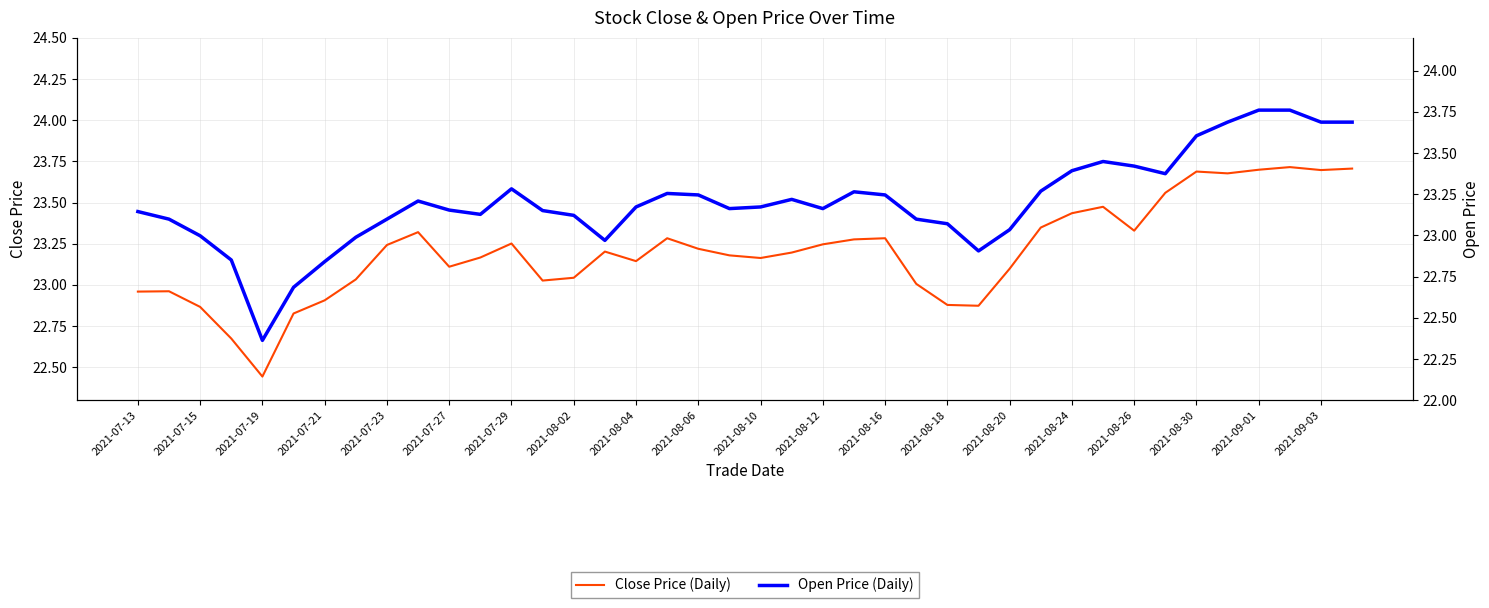

What is the difference between the maximum and second lowest values in the Close Price (Daily) series?

1.0